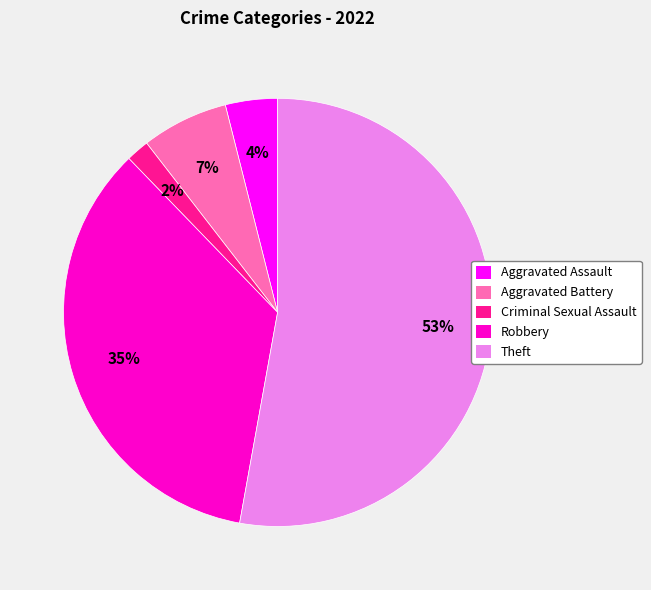

Between Theft and Robbery, which is larger?

Theft